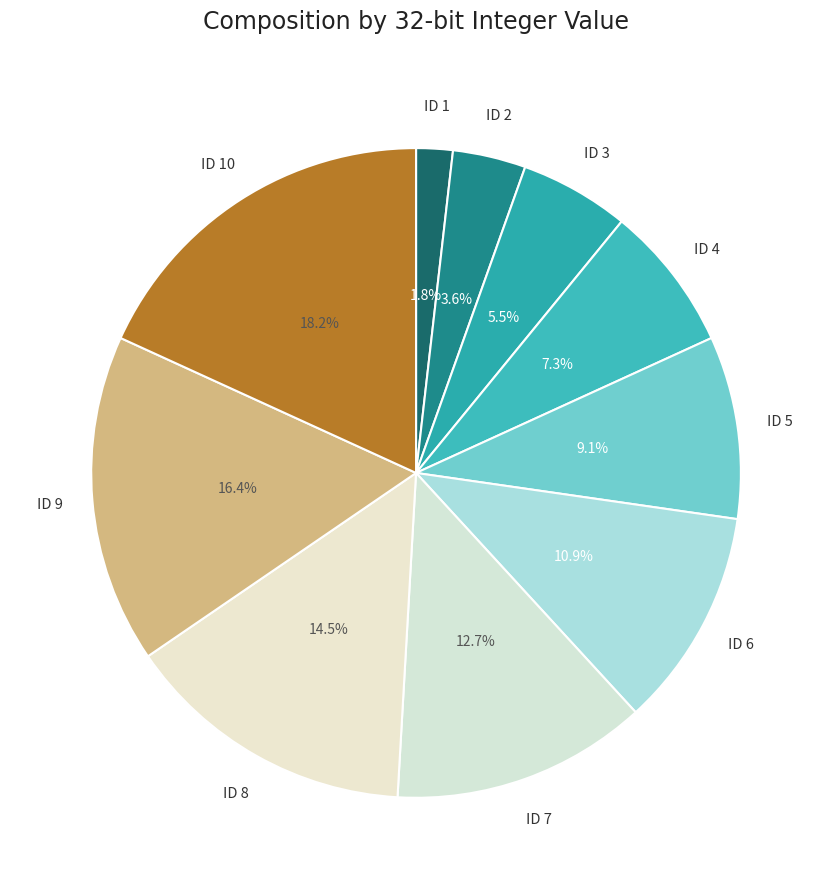

Is there any slice that represents more than half of the pie?

No